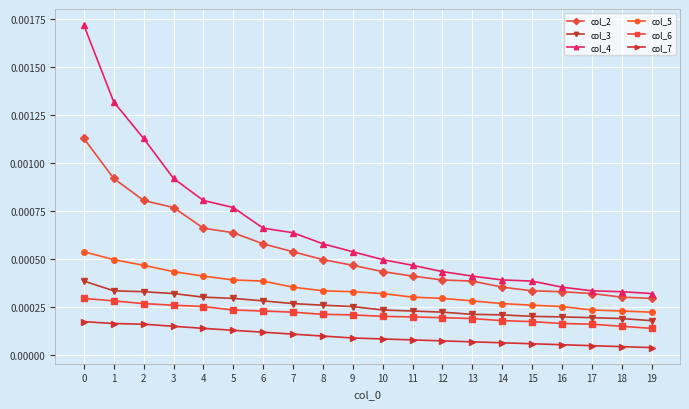

How many col_3 values are between 0 and 1?

20